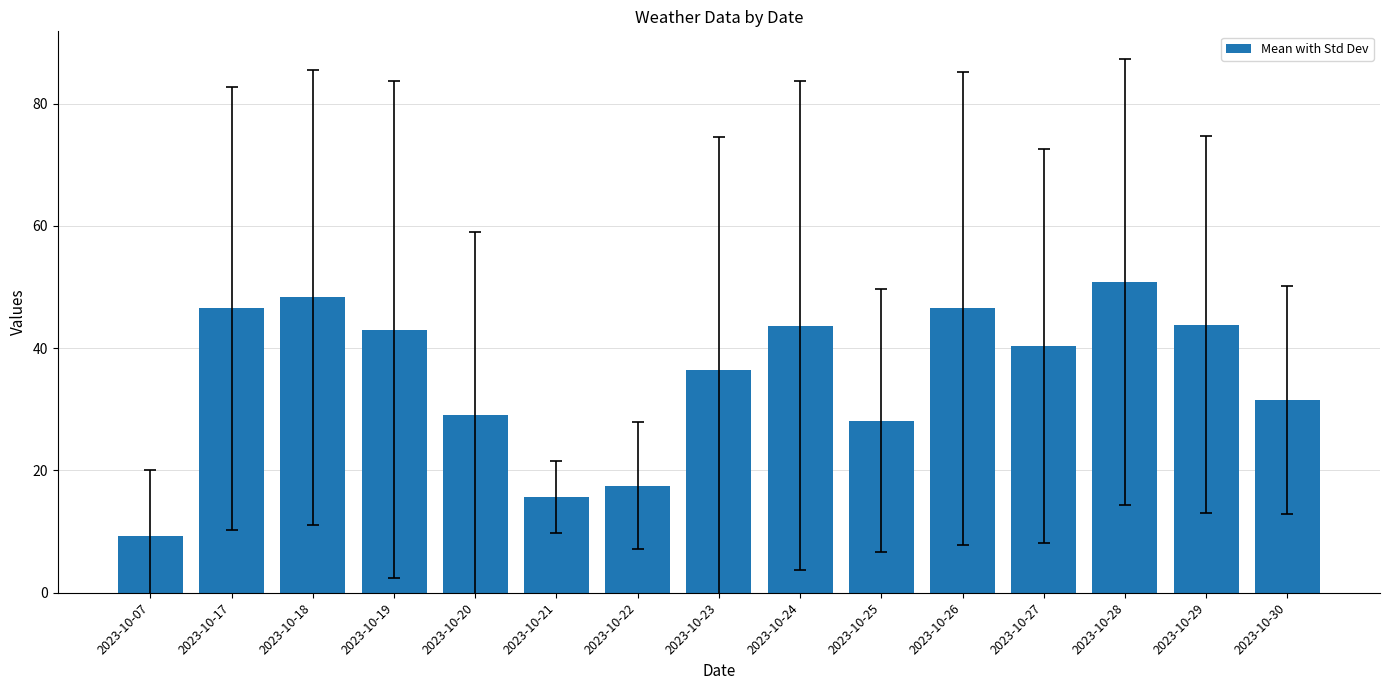

What is the approximate value at 2023-10-26?

46.5